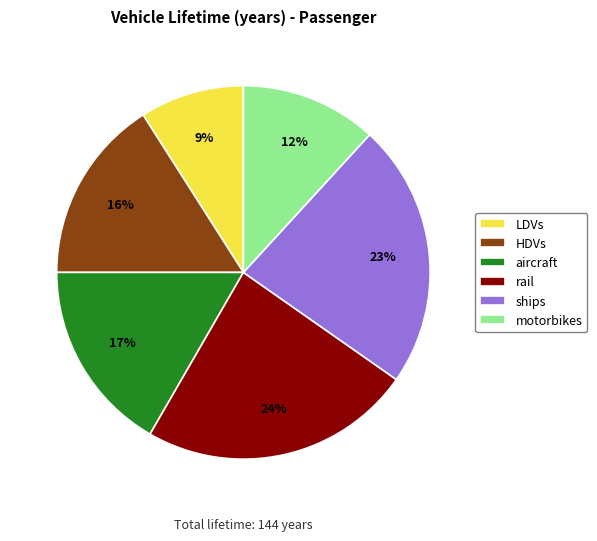

What percentage is the HDVs slice, to the nearest percent?

16%